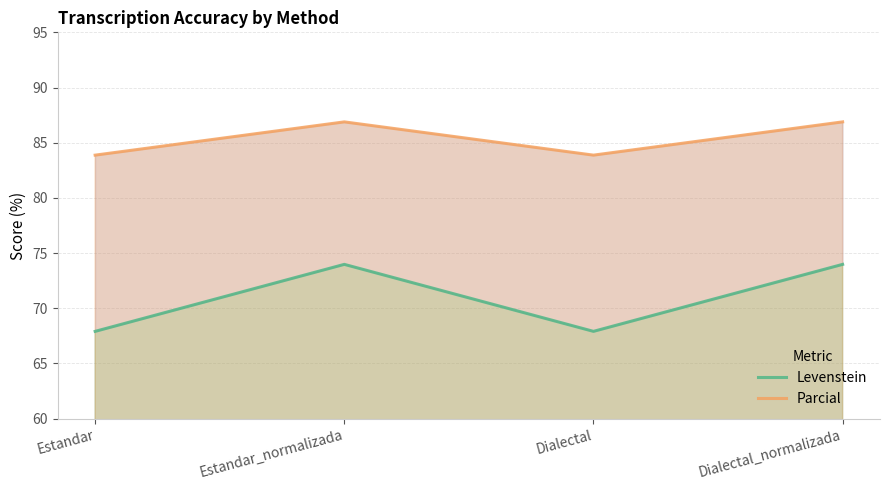

True or false: Parcial has a value of 83.9 at Estandar.

True